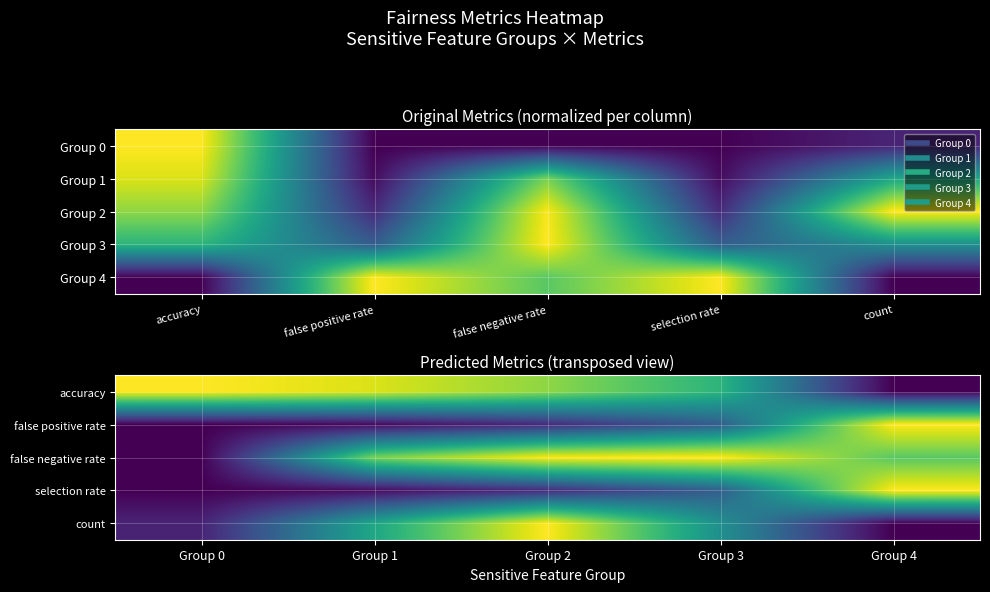

Which category has the lowest value in the accuracy series?

Group 4